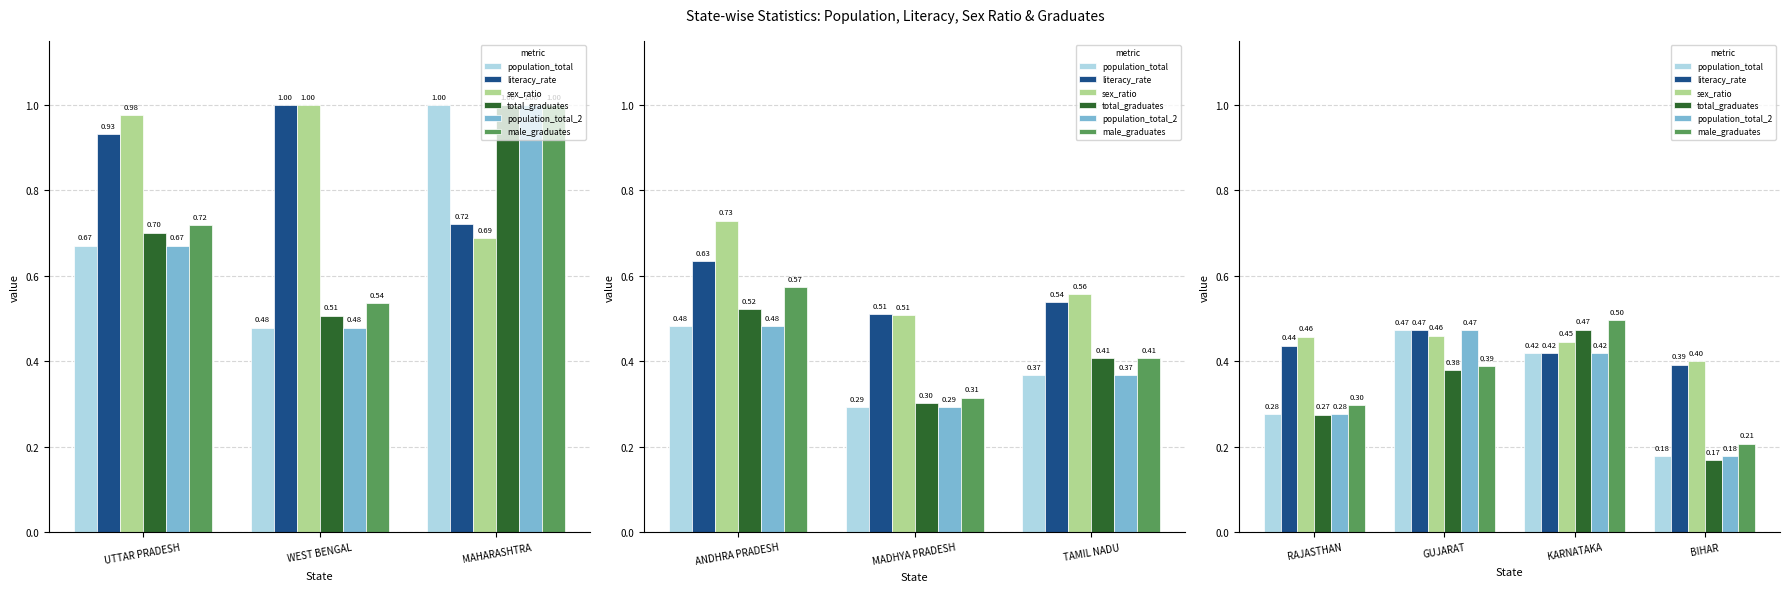

What are all the series names shown in the legend?

population_total, literacy_rate, sex_ratio, total_graduates, population_total_2, male_graduates